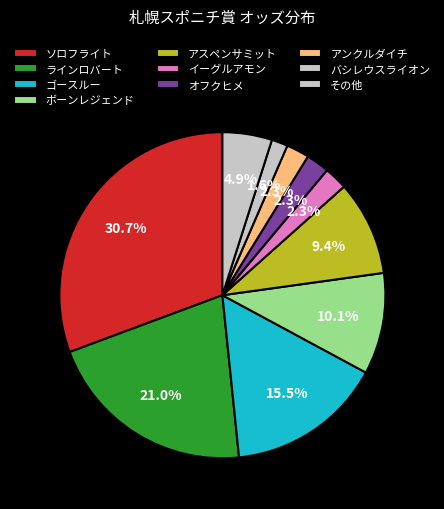

Count the number of slices in the pie.

10